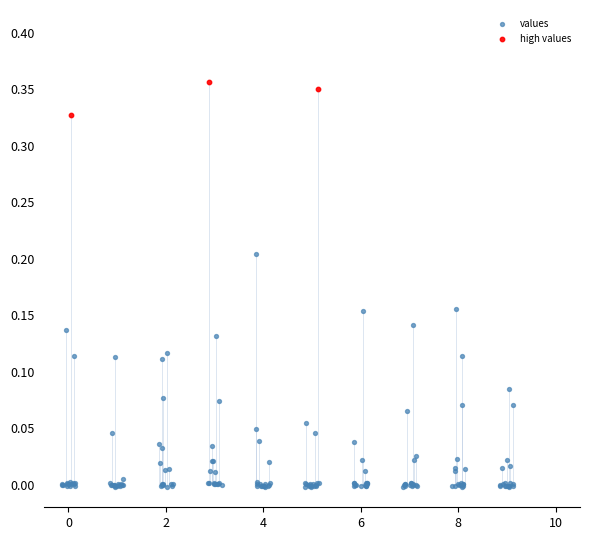

Which series reaches the maximum Y coordinate?

high values